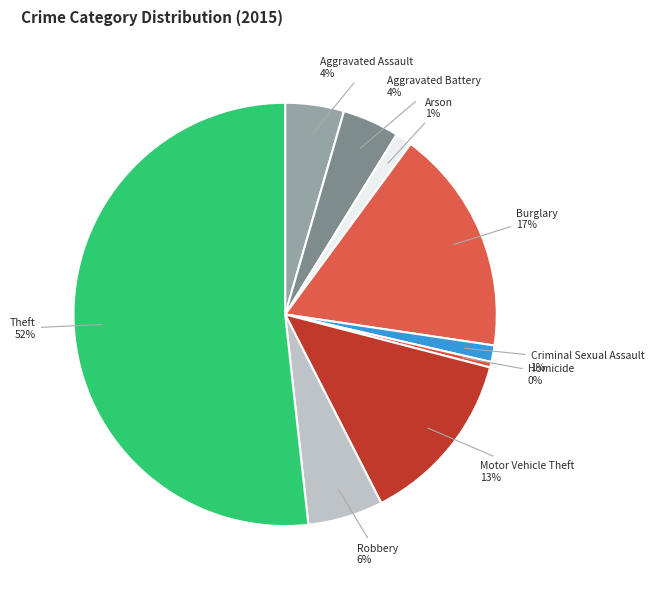

Which has a higher value, Motor Vehicle Theft or Homicide?

Motor Vehicle Theft